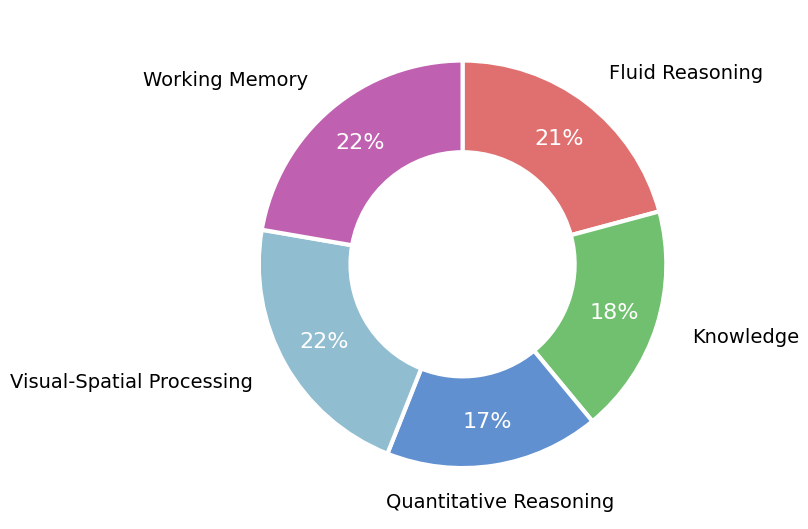

What is the ratio of the value at Quantitative Reasoning to the value at Knowledge?

0.9